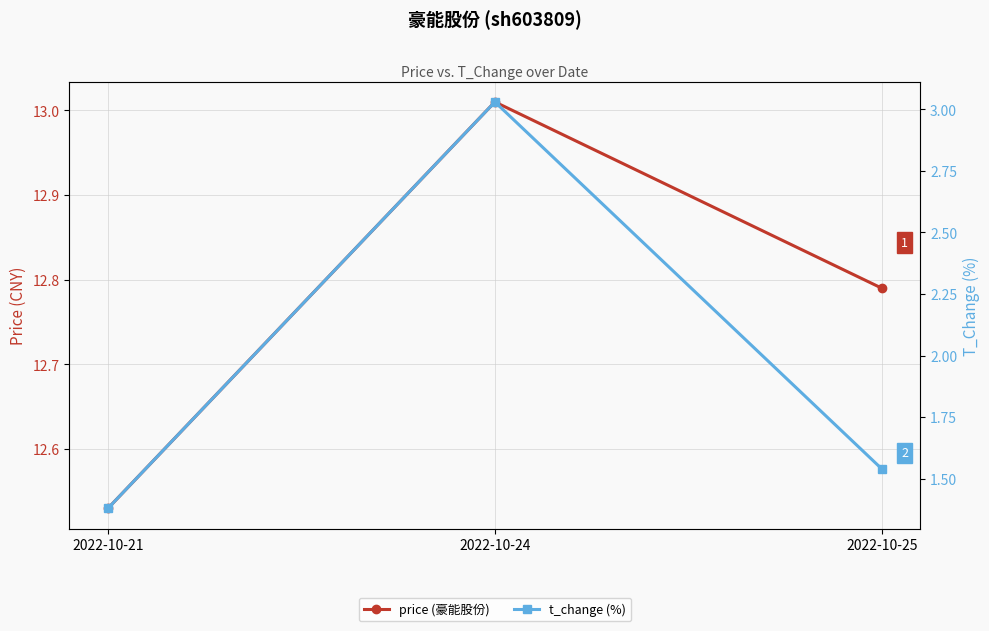

What is the total value across all series at 2022-10-24?

16.0